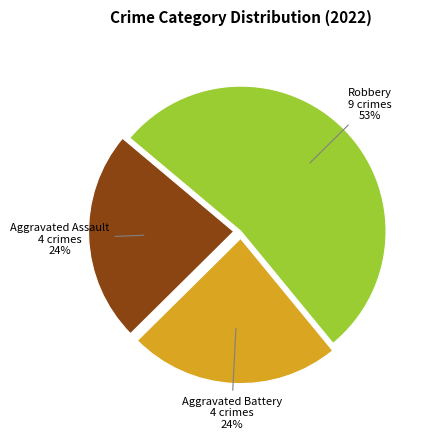

To the nearest percent, what is the difference between the largest and smallest slice percentages?

29%